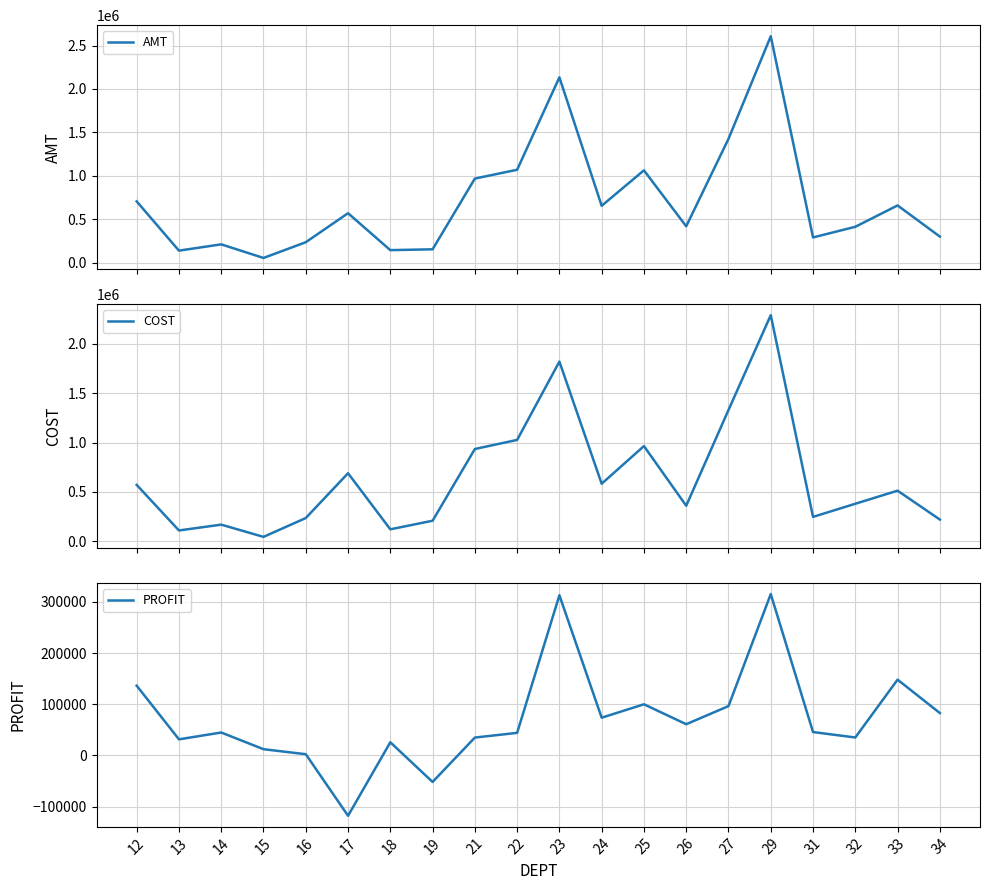

Where is the first local minimum for PROFIT?

13